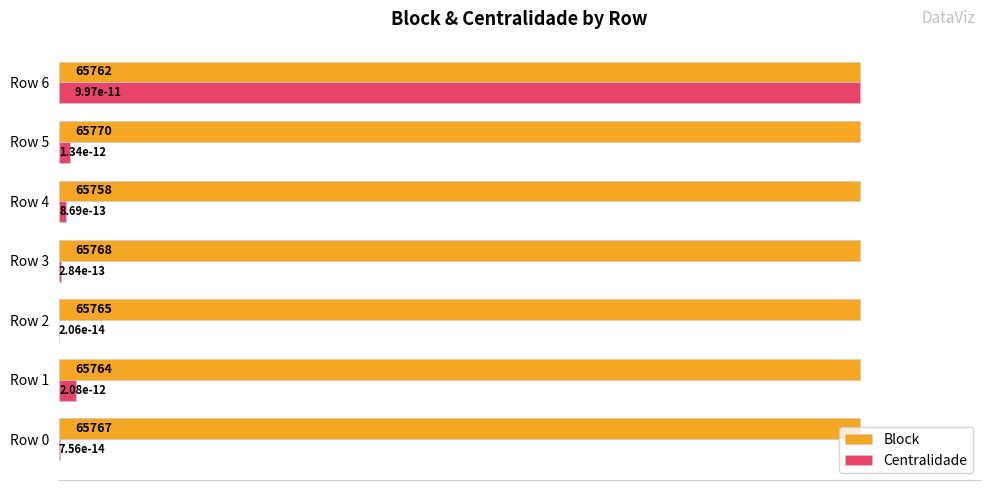

Which series has the largest total across all categories?

Block